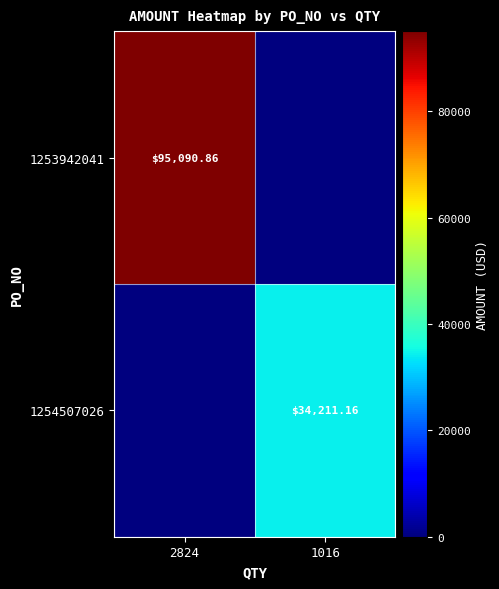

Is the value of 1254507026 at 1016 greater than the value of 1253942041 at 2824?

No